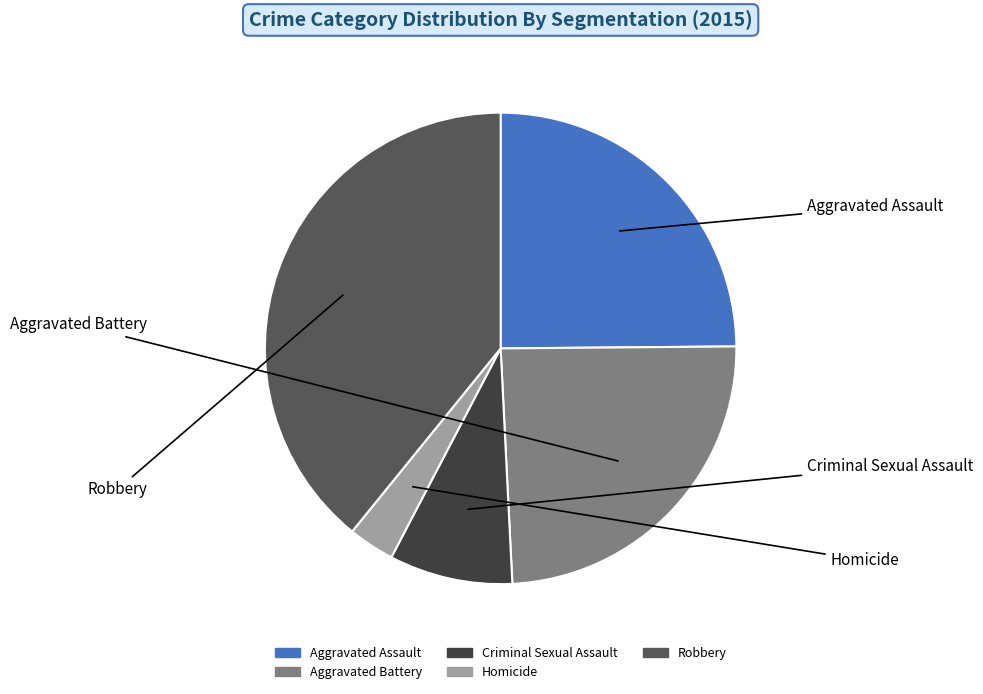

Rank the categories by value from lowest to highest.

Homicide, Criminal Sexual Assault, Aggravated Battery, Aggravated Assault, Robbery